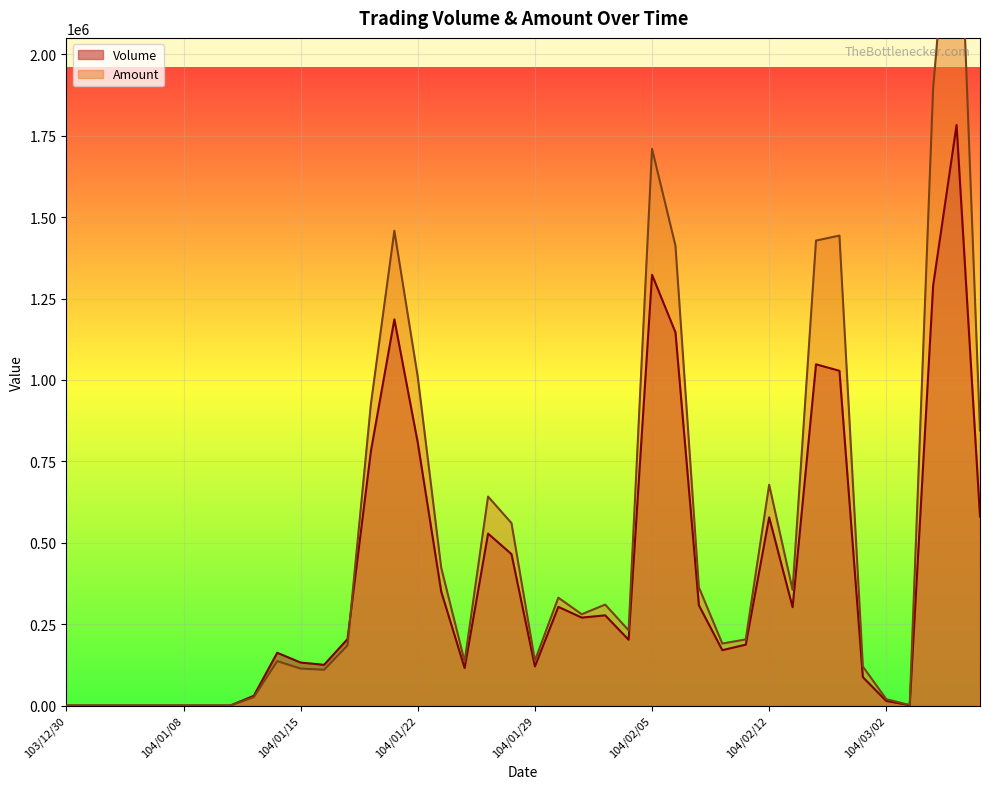

Is the value of Amount at 104/02/09 greater than the value of Volume at 104/02/02?

Yes